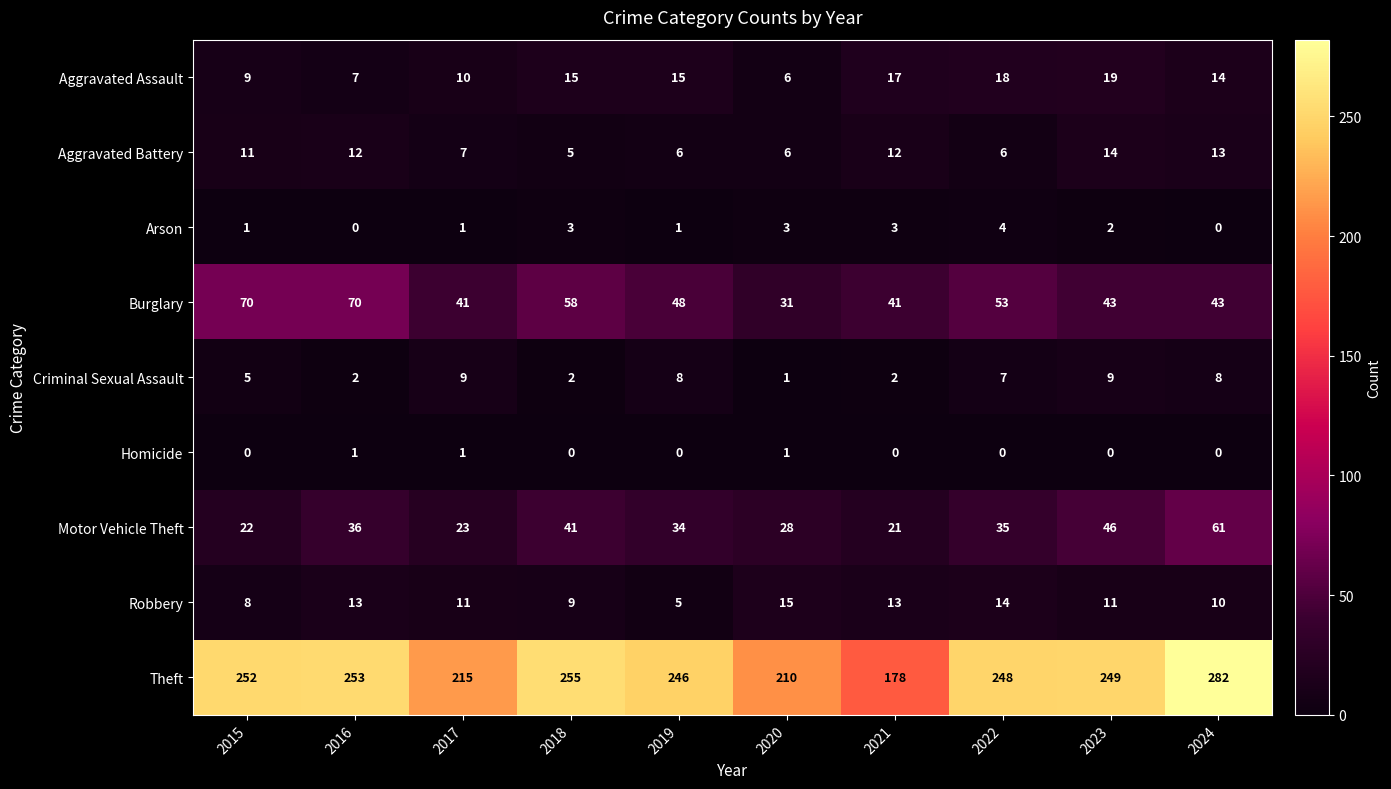

Which series has the largest total across all categories?

Theft